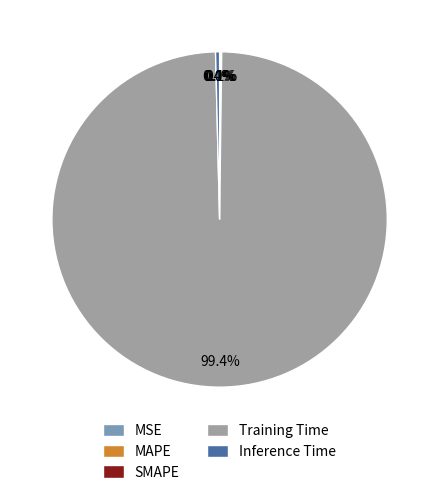

Is it true that Training Time is 85% of the pie?

False